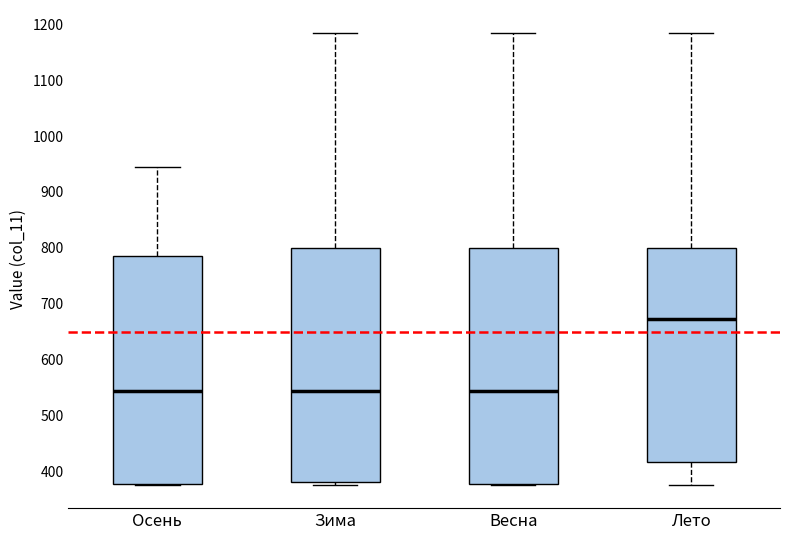

Reading left to right, read every box against the y-axis: the position of its median line, the range the box covers, and the ends of its whiskers. The values are not printed on the chart, so give them approximately, as read against the axis.

Осень: median 540, box 380 to 780, whiskers 370 to 940
Зима: median 540, box 380 to 800, whiskers 370 to 1190
Весна: median 540, box 380 to 800, whiskers 370 to 1190
Лето: median 670, box 420 to 800, whiskers 370 to 1190